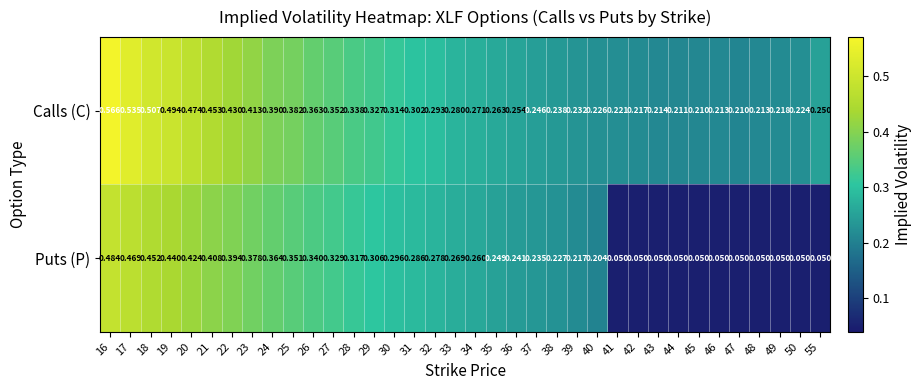

Is the value of Puts (P) at 49 greater than the value of Calls (C) at 21?

No